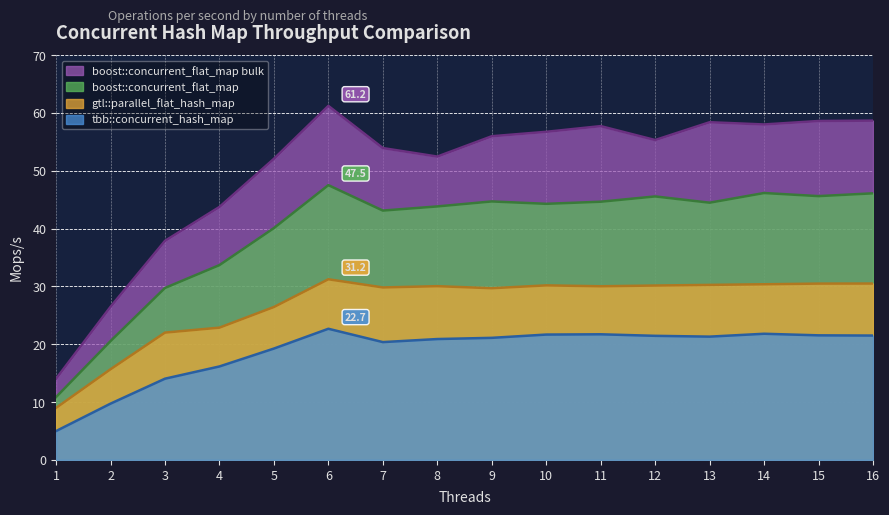

Which series has the largest range (max minus min)?

boost::concurrent_flat_map bulk